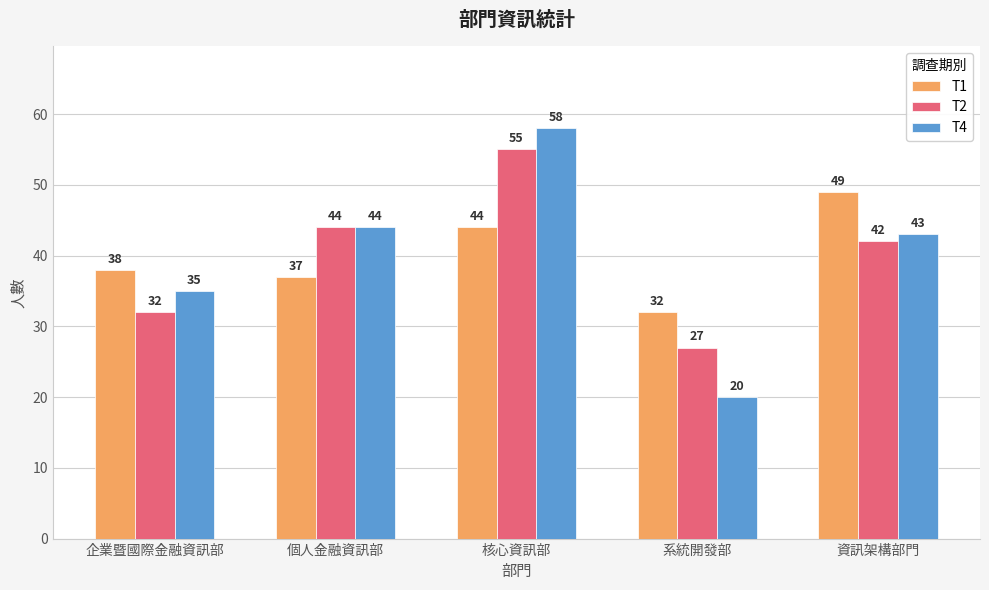

What is the difference between the highest and lowest values at 系統開發部?

12